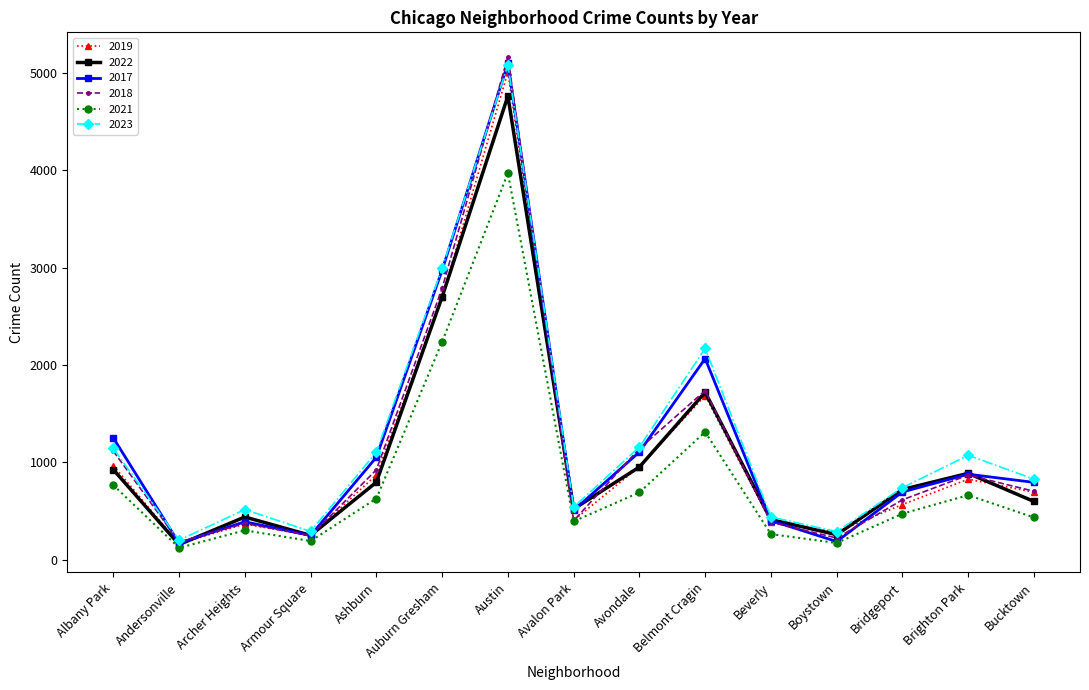

In 2022, how many points are lower than both neighbors (excluding endpoints)?

4